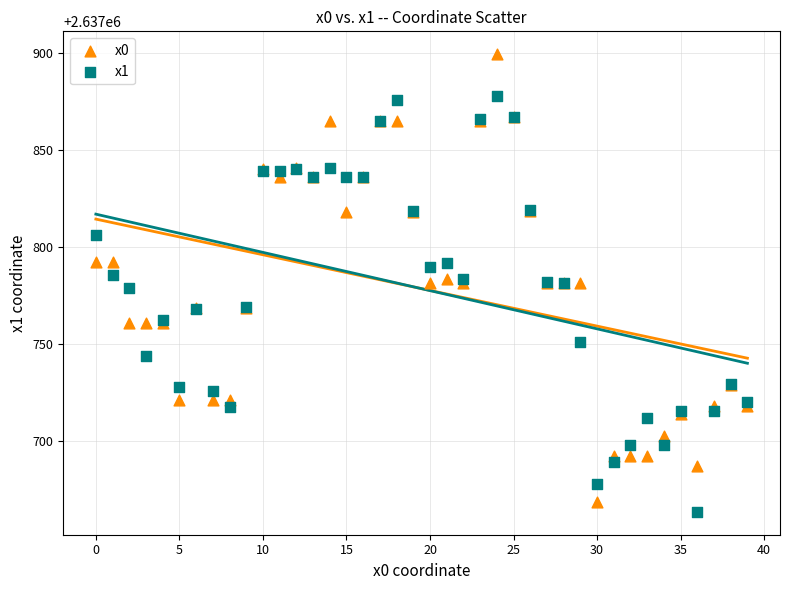

Which series reaches the minimum Y coordinate?

x1